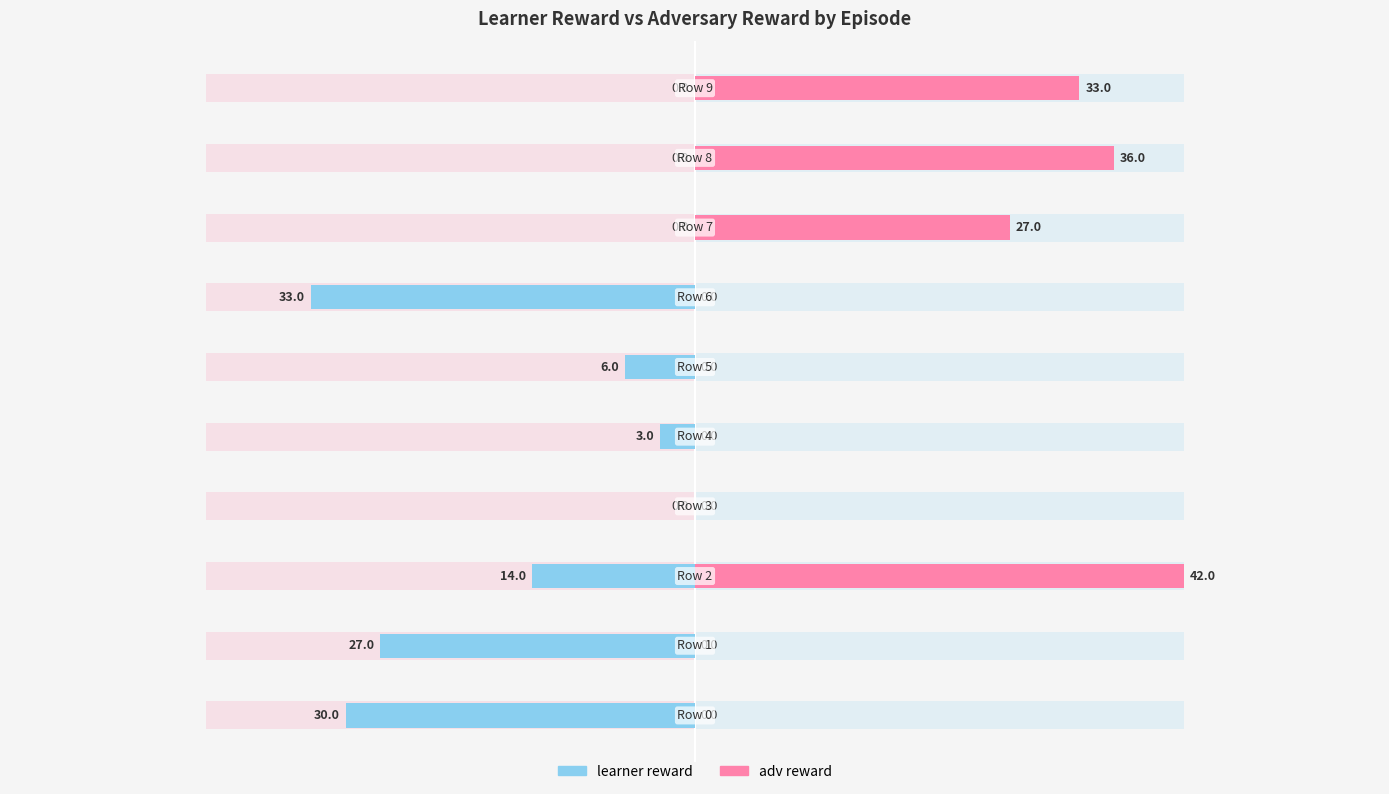

Which series has the largest range (max minus min)?

adv reward